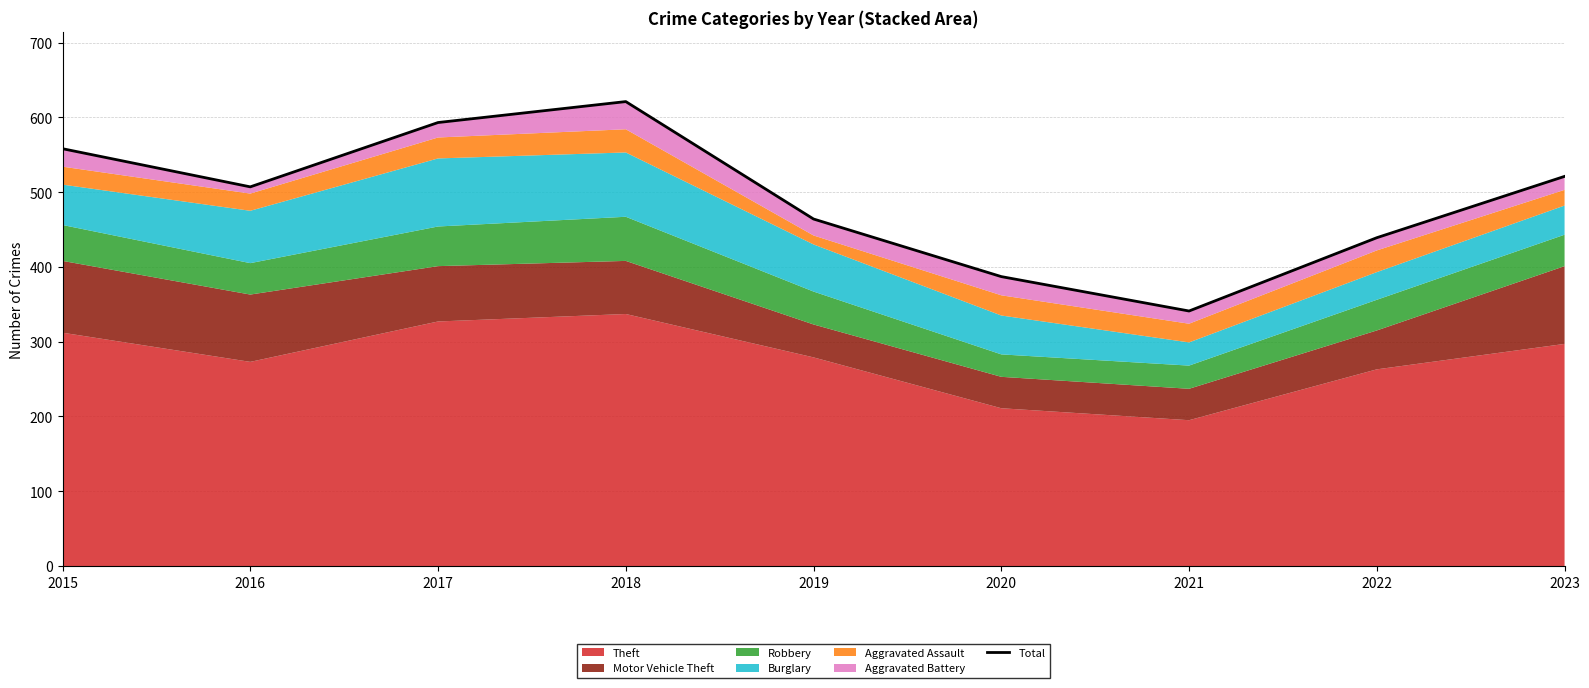

Where is the first local maximum?

2018